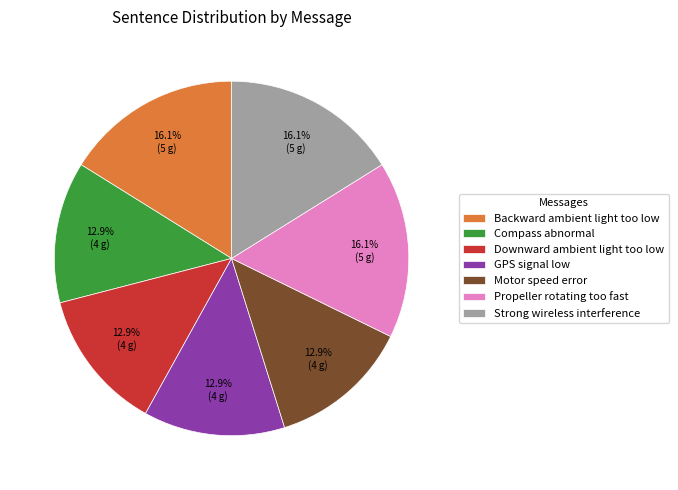

True or false: GPS signal low accounts for 1% of the total.

False